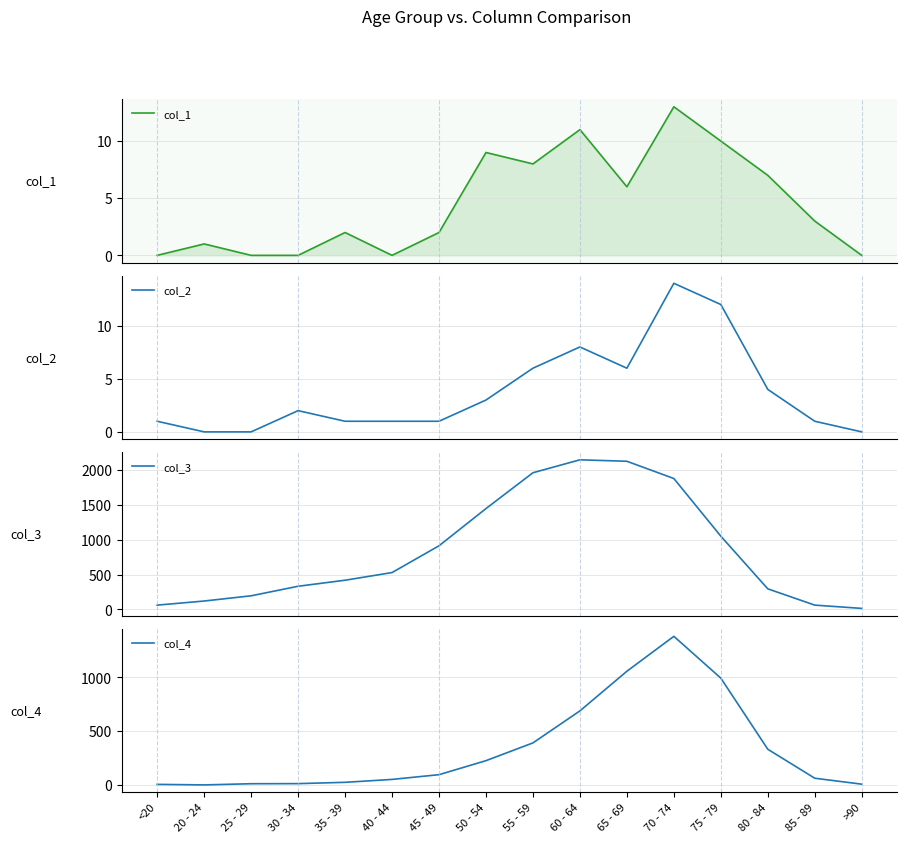

How many values in the col_4 series are below 97?

8